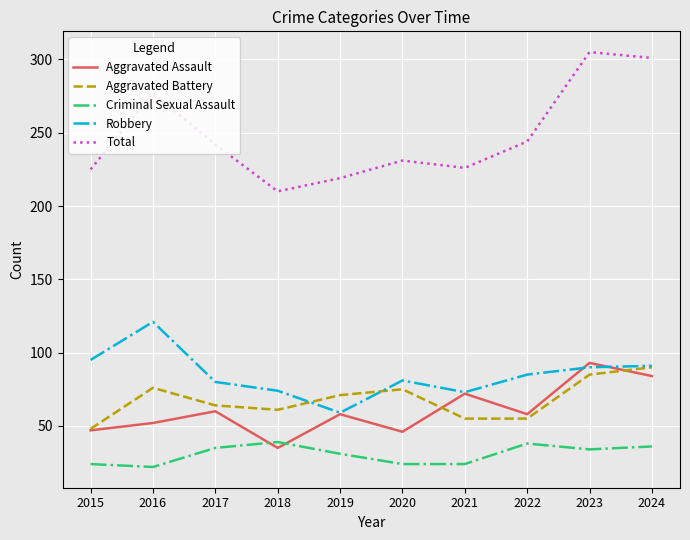

What is the difference between the highest and lowest values at 2024?

265